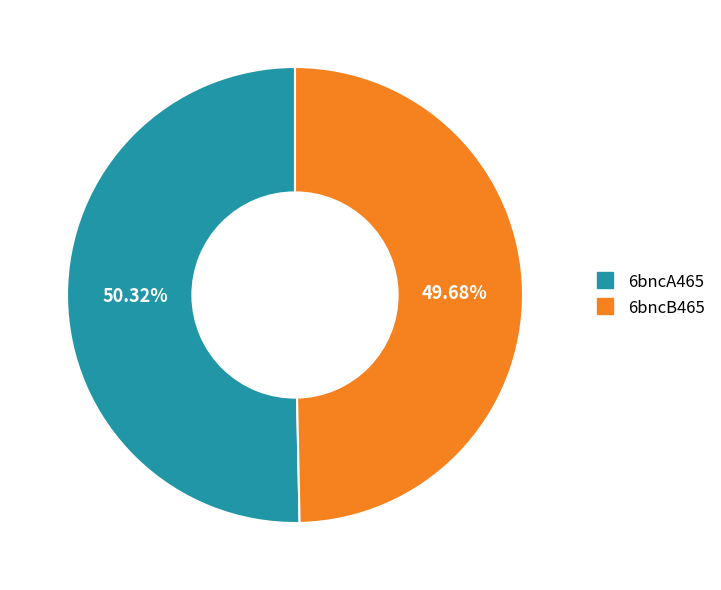

What is the largest slice in the pie chart?

6bncA465